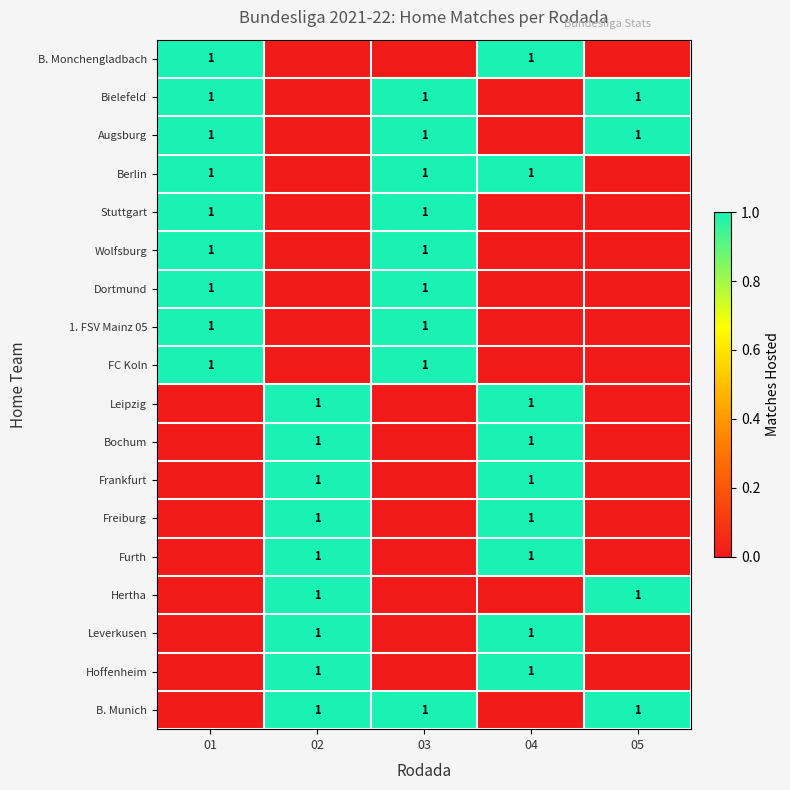

Count the number of categories in the chart.

5